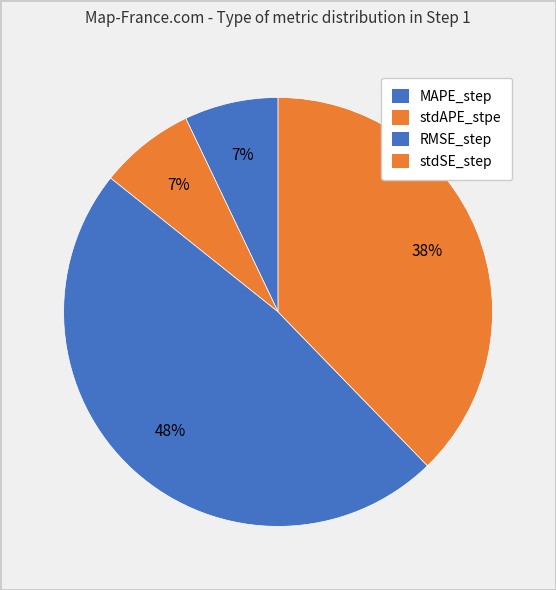

Is RMSE_step the majority of the pie?

No